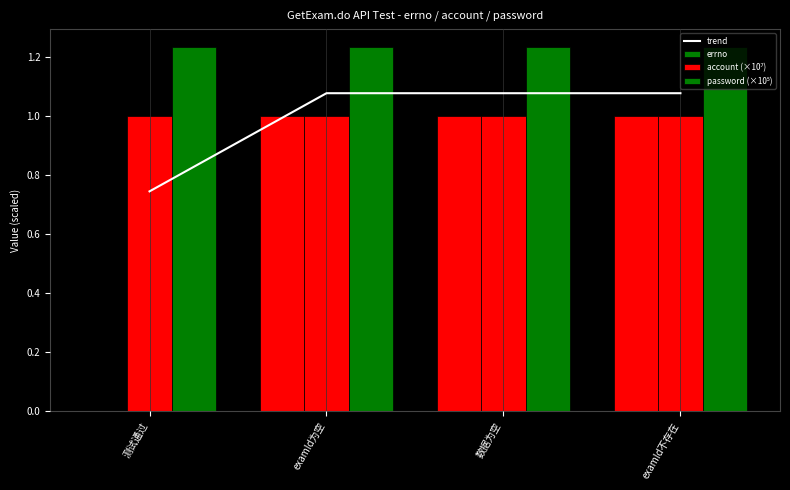

What are all the series names shown in the legend?

trend, errno, account (×10⁷), password (×10⁵)